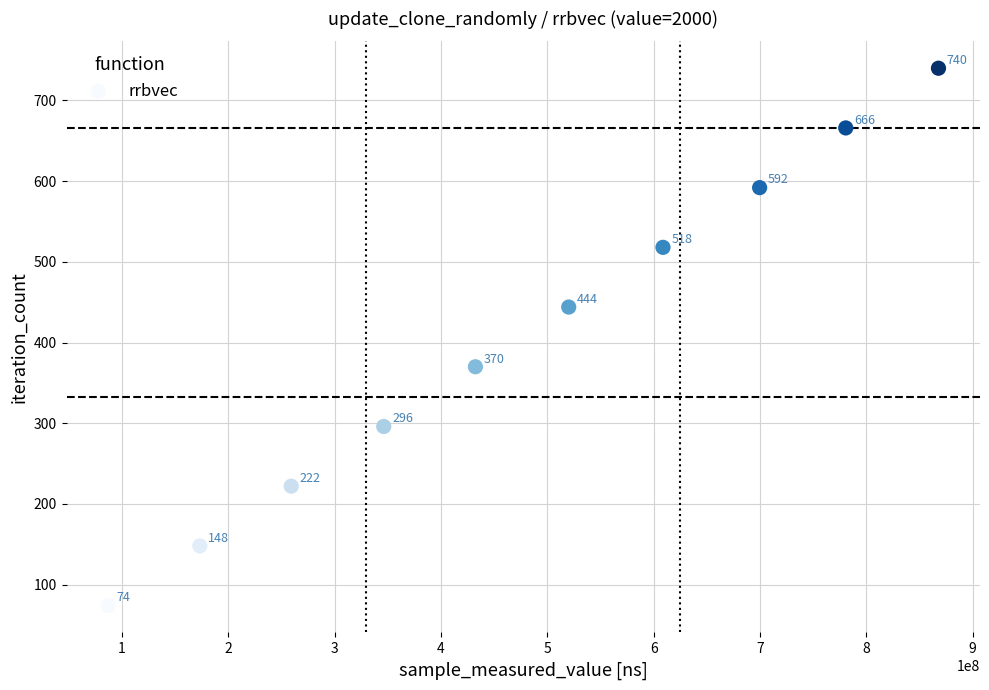

What is the average Y value?

407